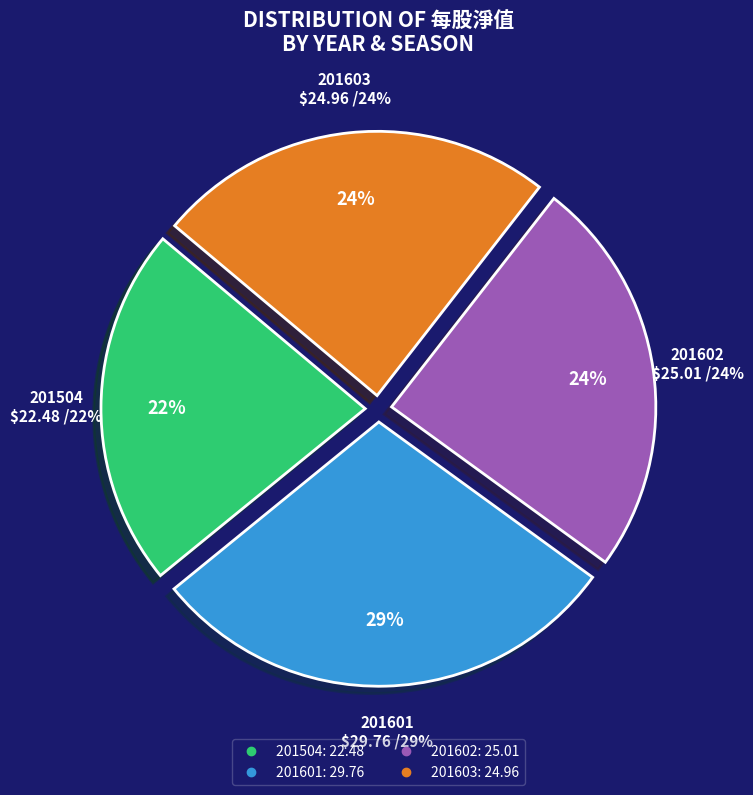

Which slice is the largest?

201601